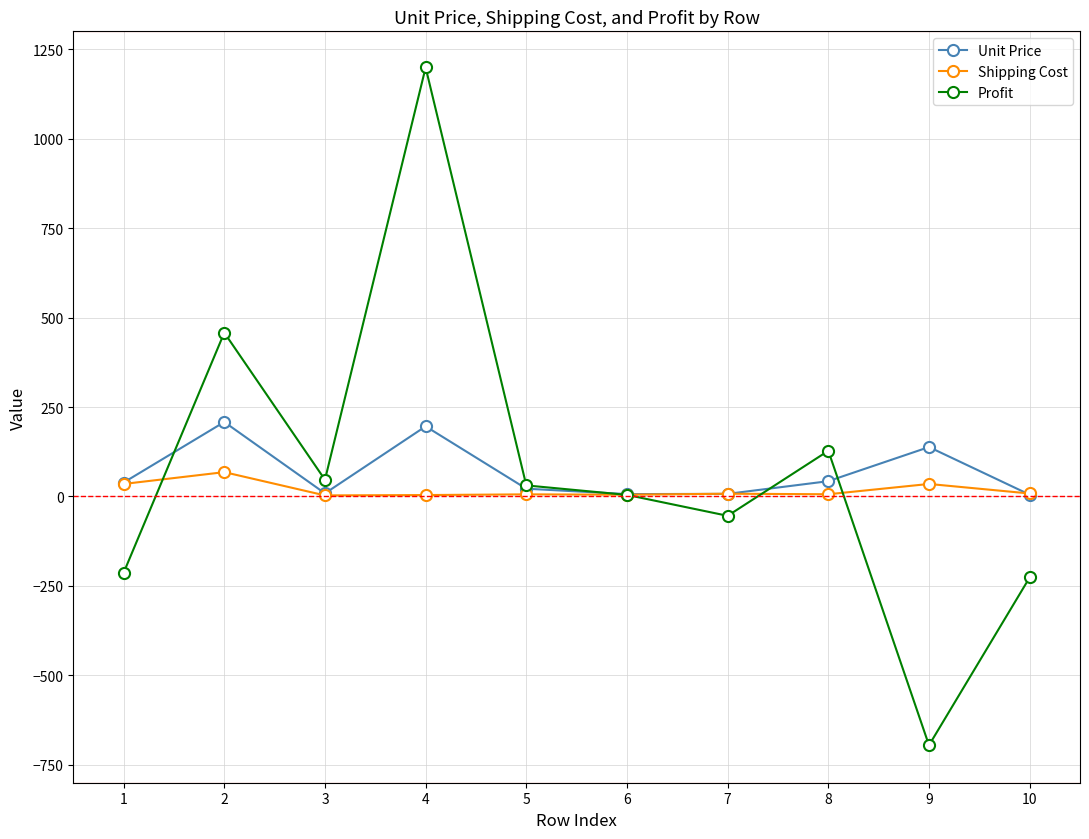

What are all the series names shown in the legend?

Unit Price, Shipping Cost, Profit